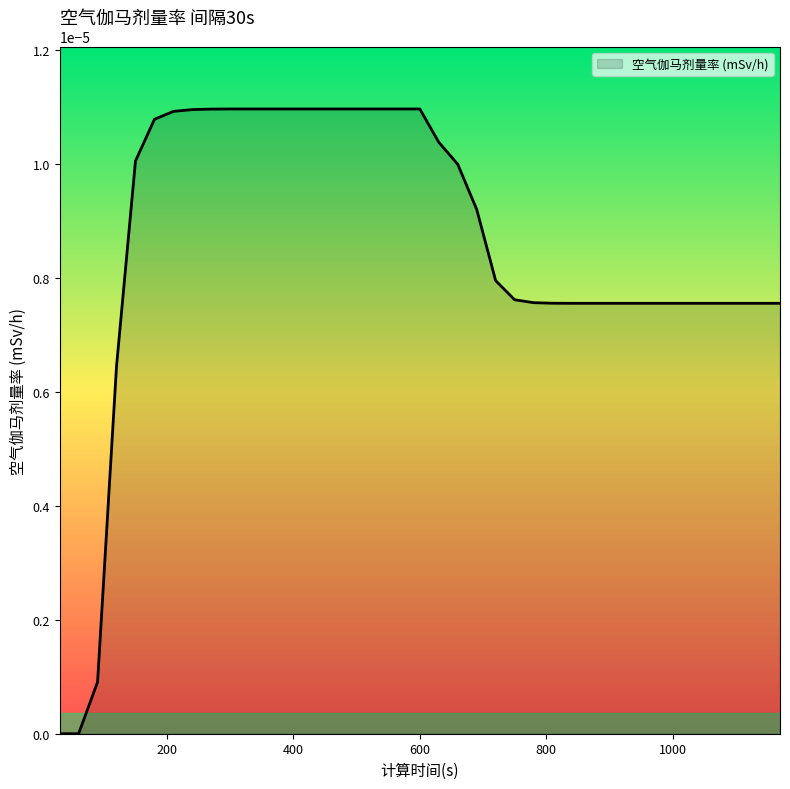

Which label corresponds to the smallest value in the chart?

30